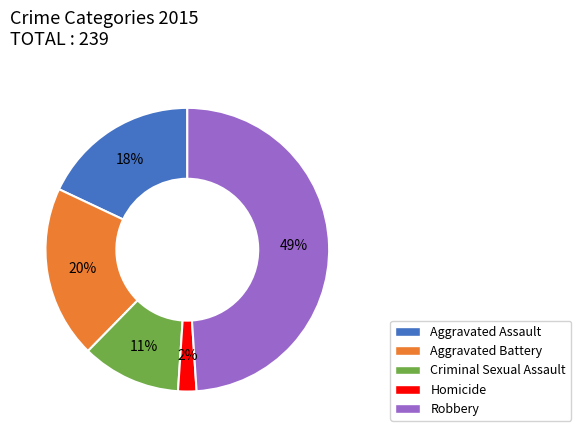

True or false: Aggravated Assault accounts for 18% of the total.

True